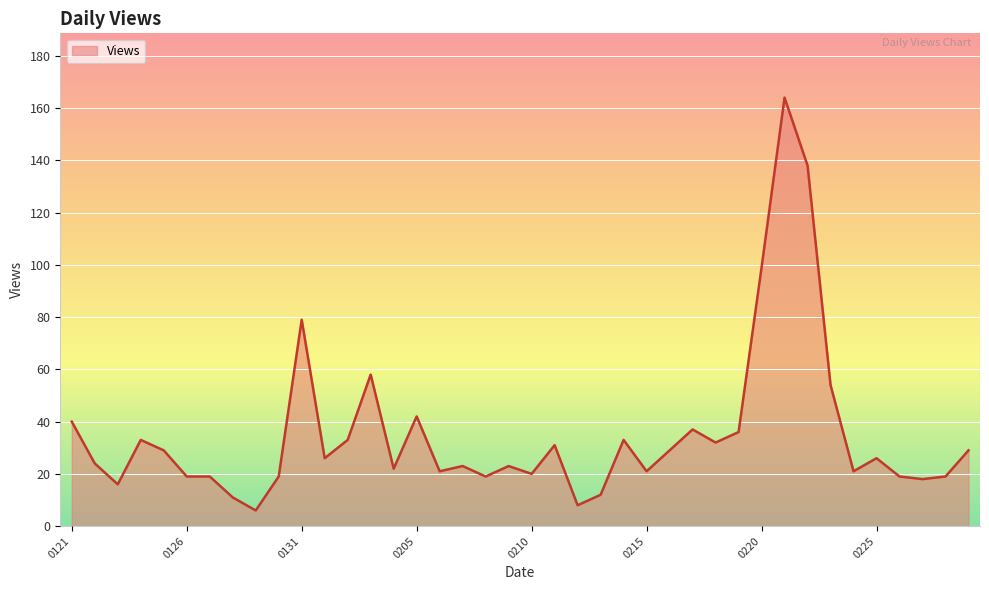

Count the number of data series in this chart.

1